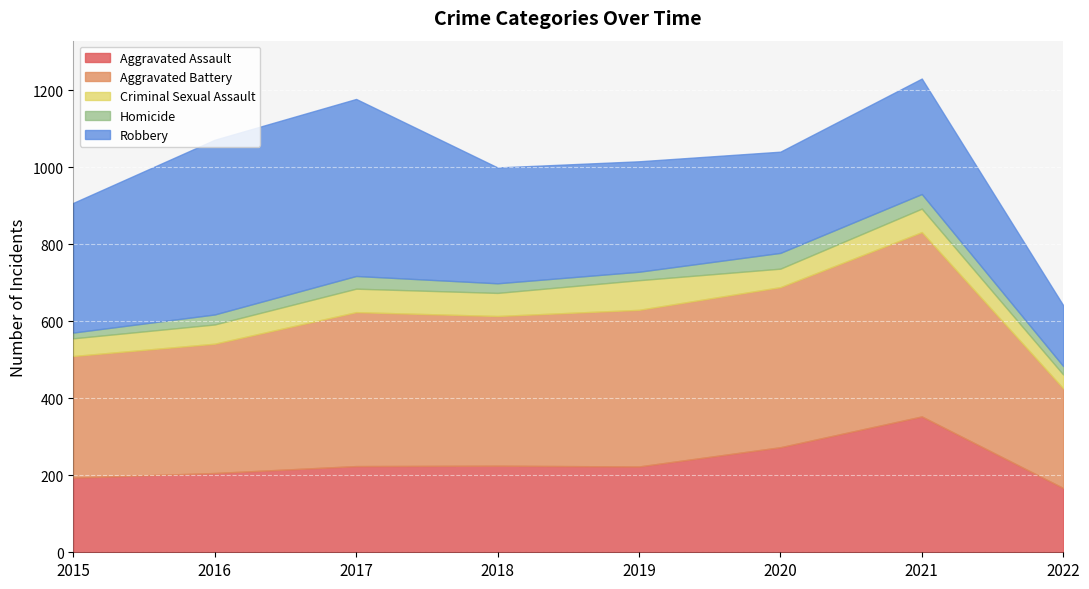

Which label corresponds to the largest value in the chart?

2021